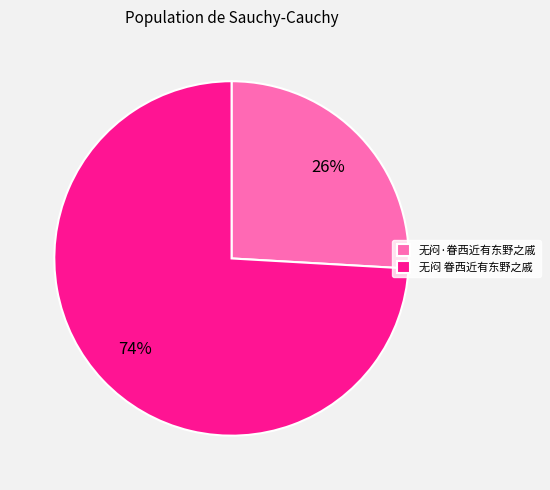

Which category has the smallest portion of the pie?

无闷·眷西近有东野之戚